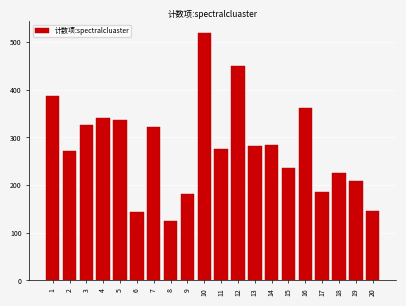

What is the value of the 6th bar from the left?

144